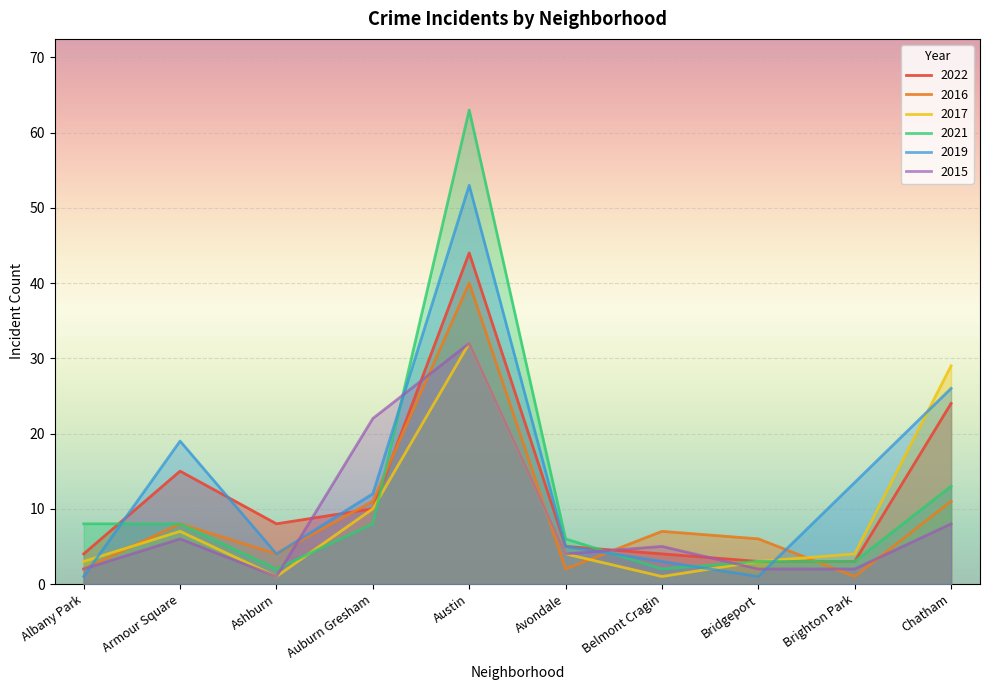

Where does the 2021 series first go above 8?

Austin